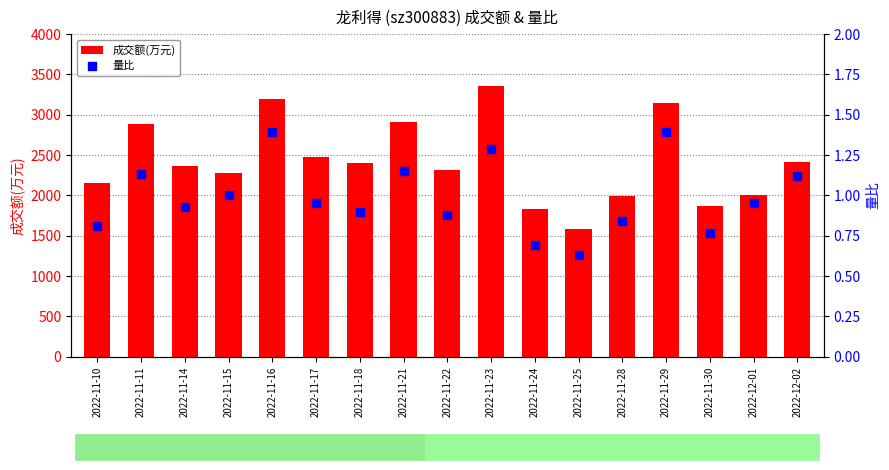

At which category is the sum across all series the highest?

2022-11-23